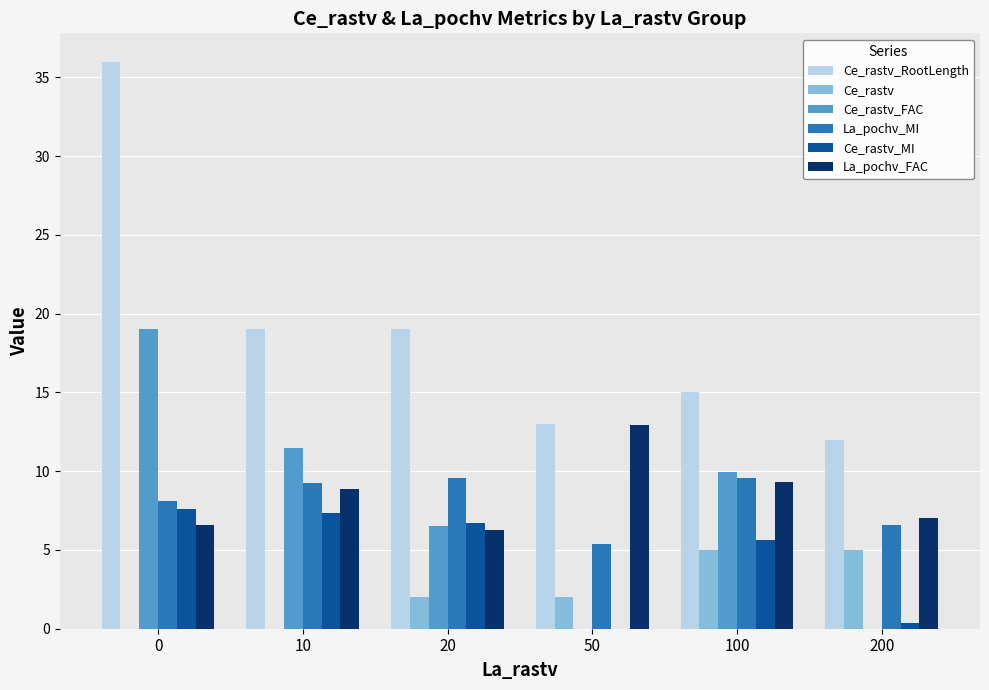

True or false: La_pochv_FAC has a value of 13.0 at 50.

True